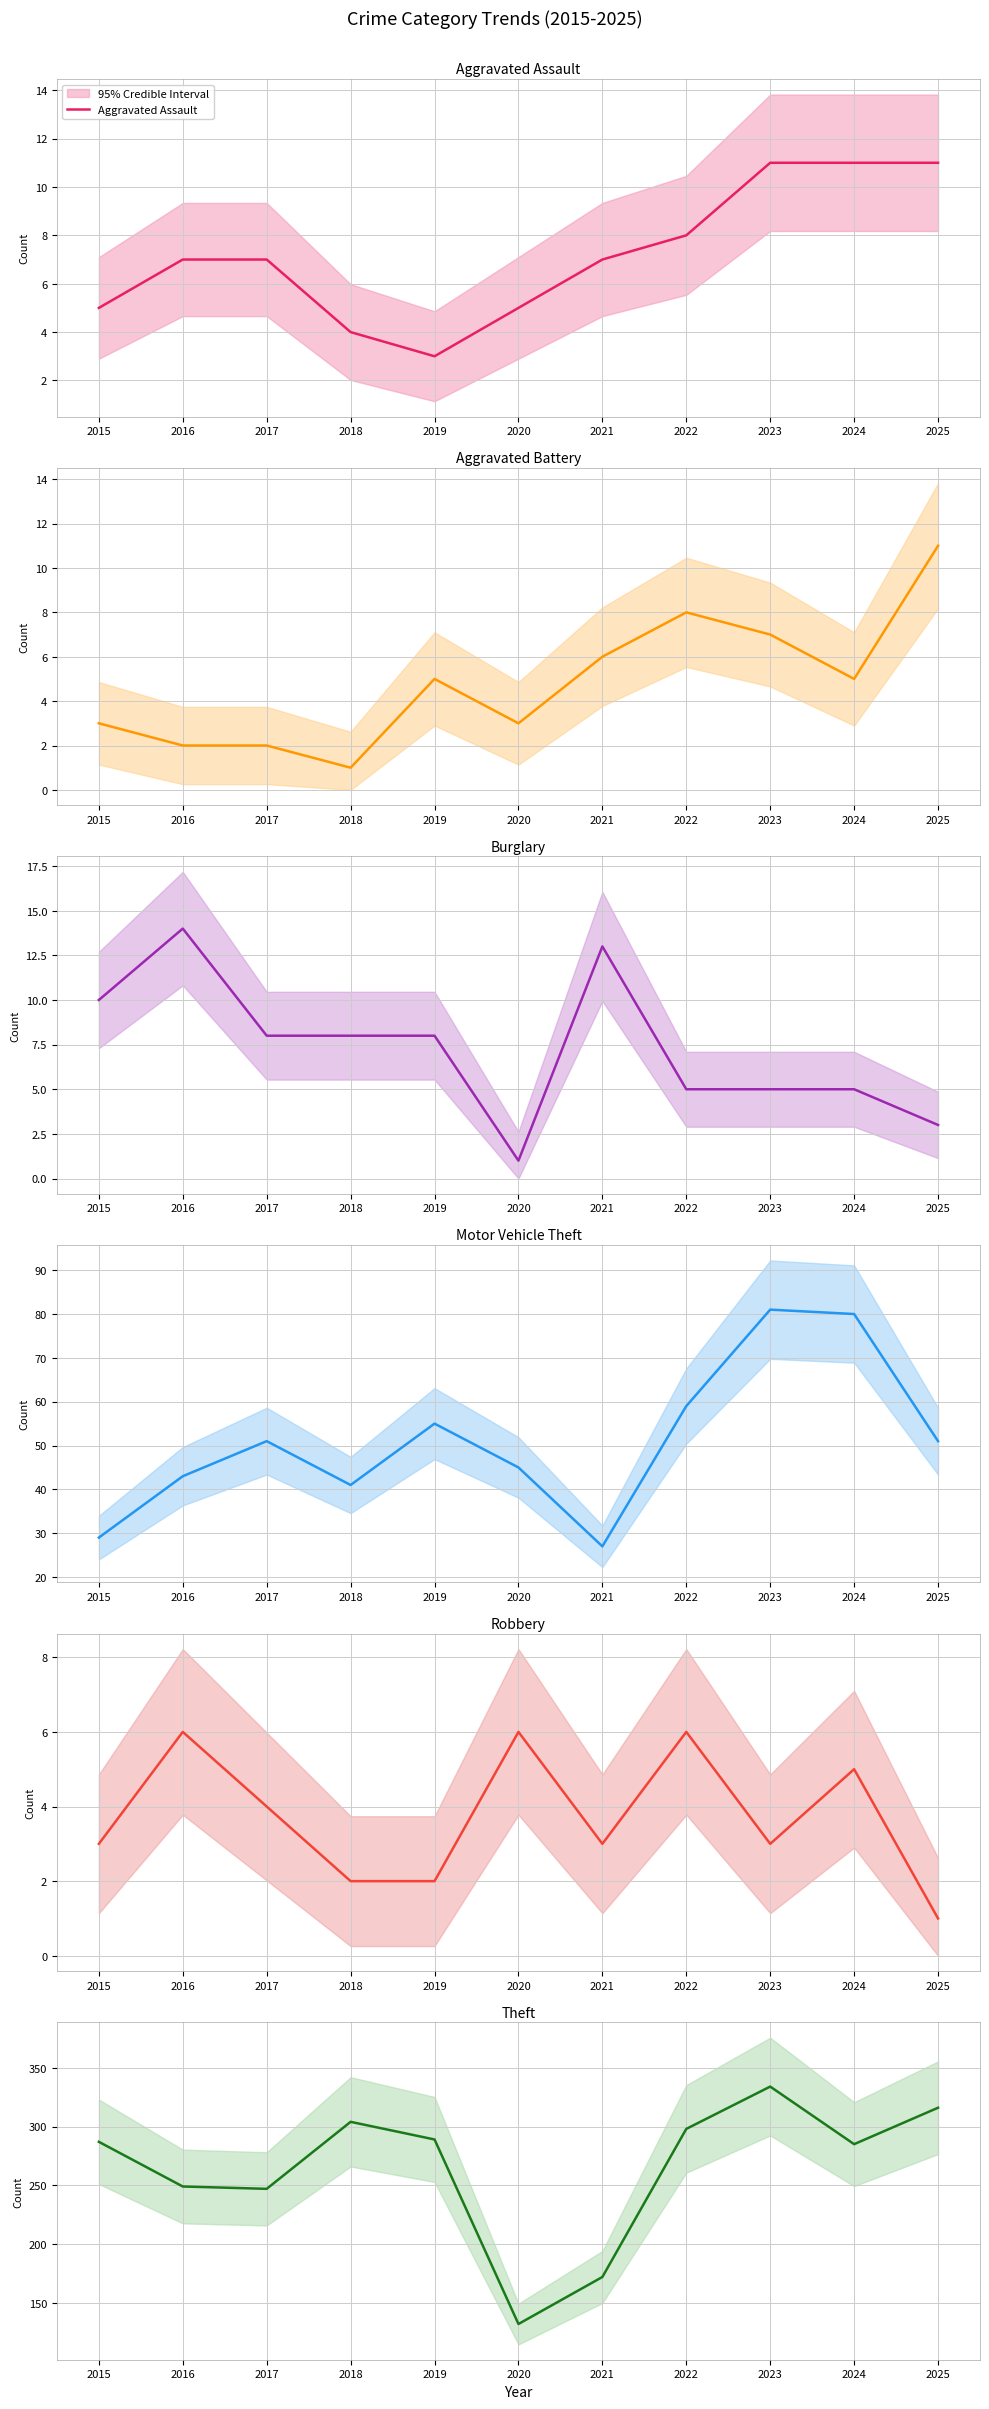

At which label does Theft reach its minimum?

2020